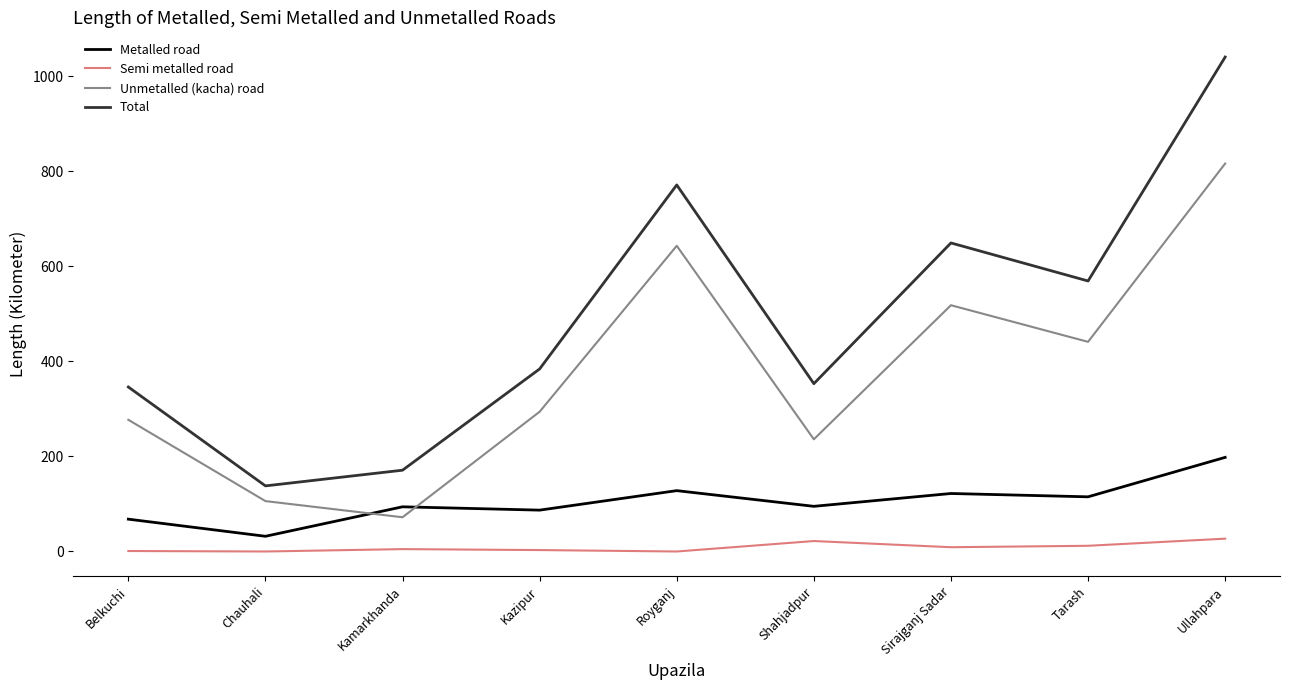

True or false: Total and Semi metalled road intersect in this chart.

False